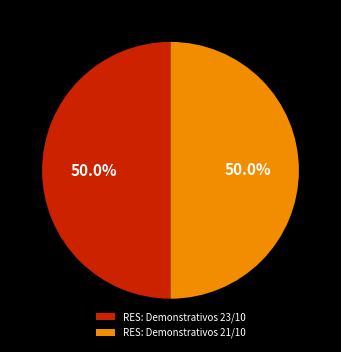

What percentage is the RES: Demonstrativos 23/10 slice, to the nearest percent?

50%